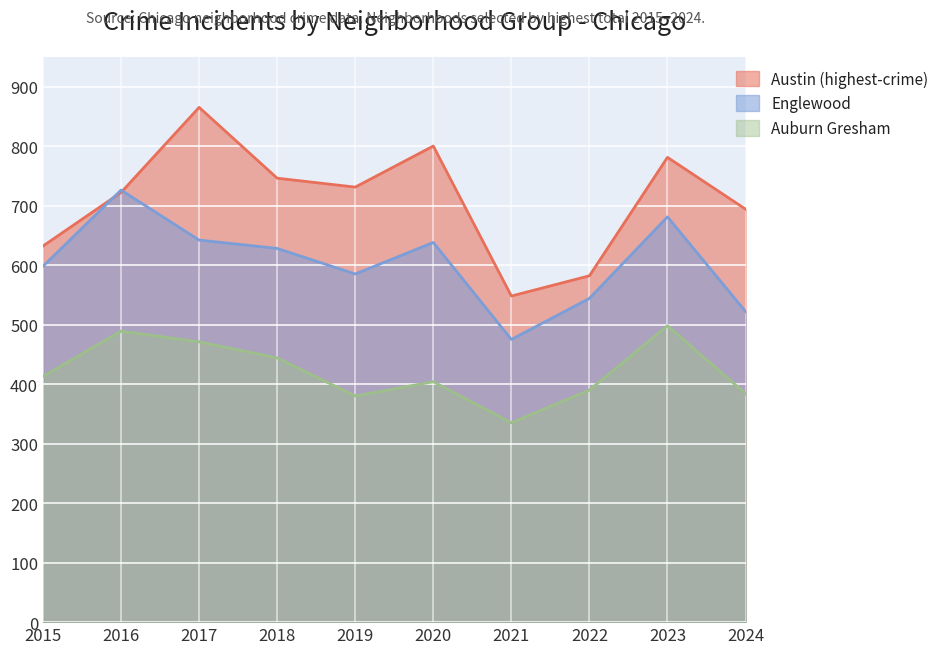

Which series has the largest total across all categories?

Austin (highest-crime)